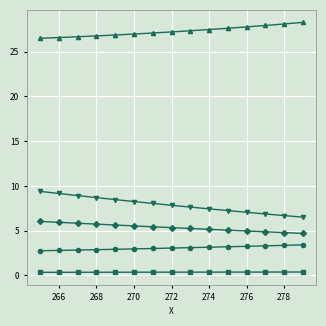

What is the greatest value displayed?

28.3